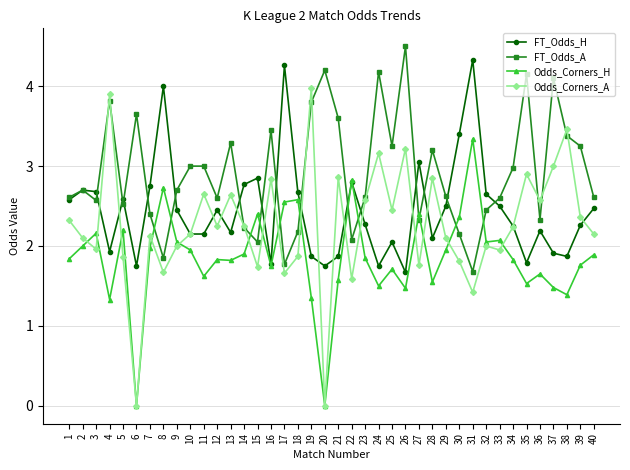

Is this an area chart (filled region under the line)?

No